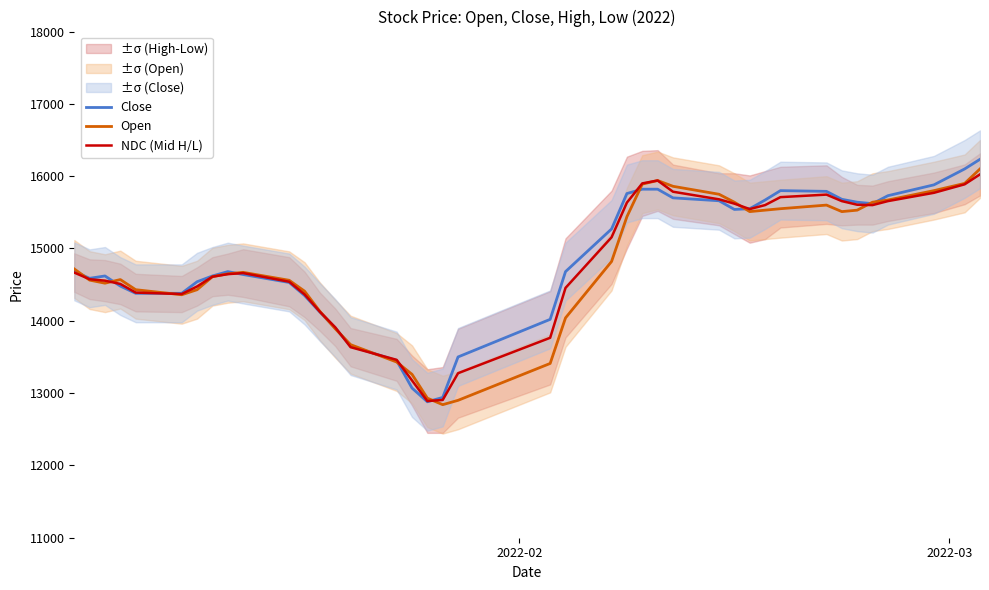

What is the lowest value of the NDC (Mid H/L) series?

12890.0